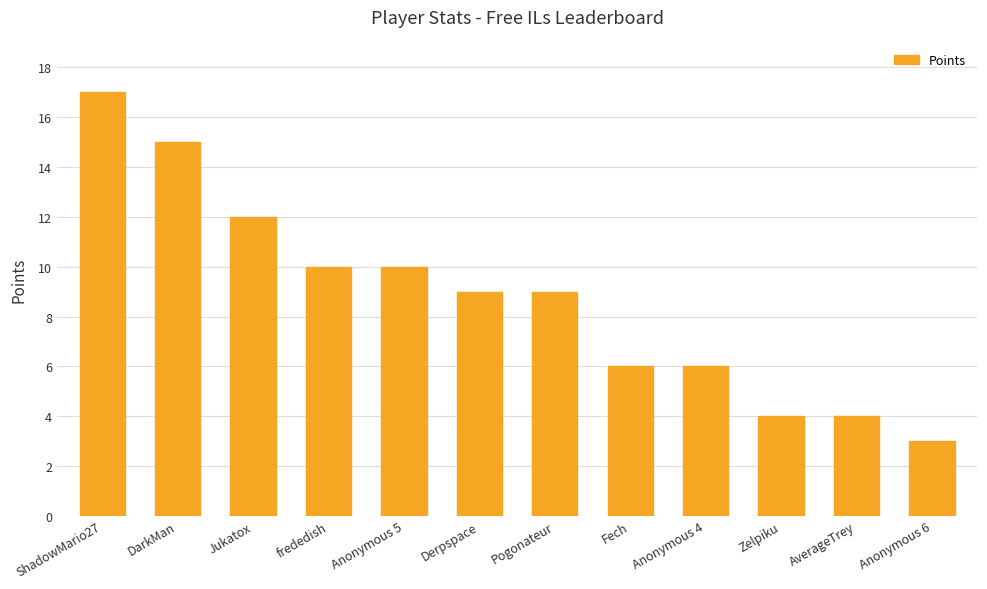

What is the label of the 11th bar from the left?

AverageTrey